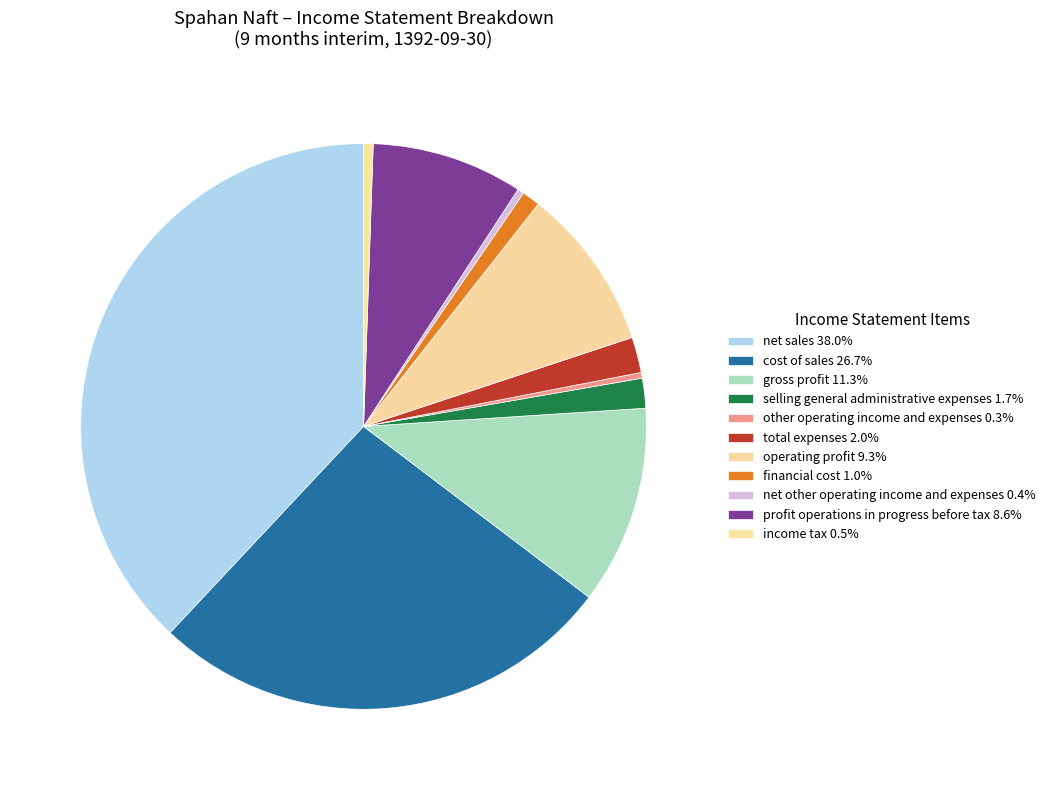

How many segments does this pie chart have?

11